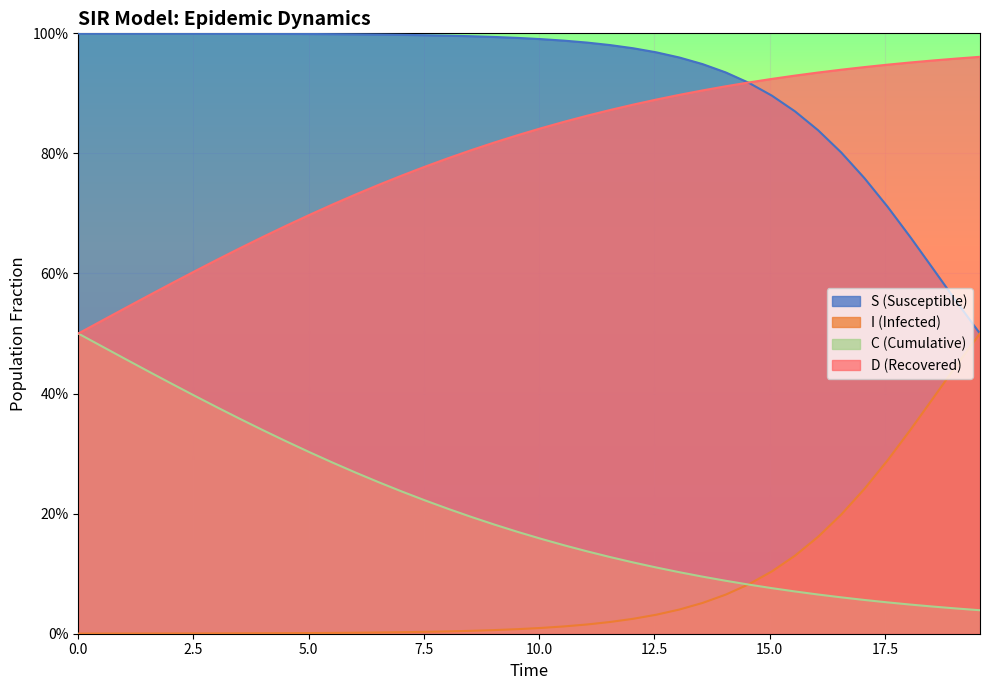

What is the value of the S point at the 17th from the left?

1.0